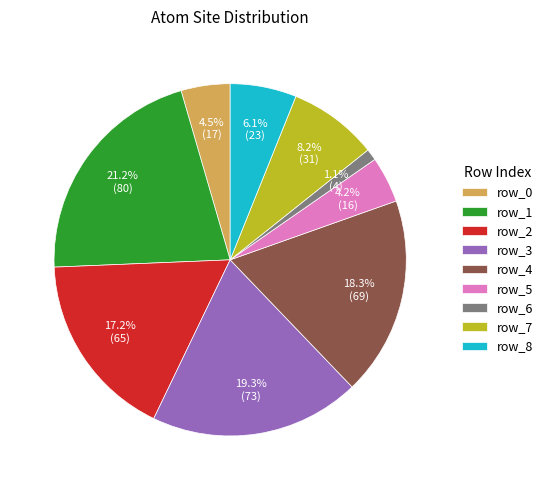

True or false: row_7 accounts for 2% of the total.

False